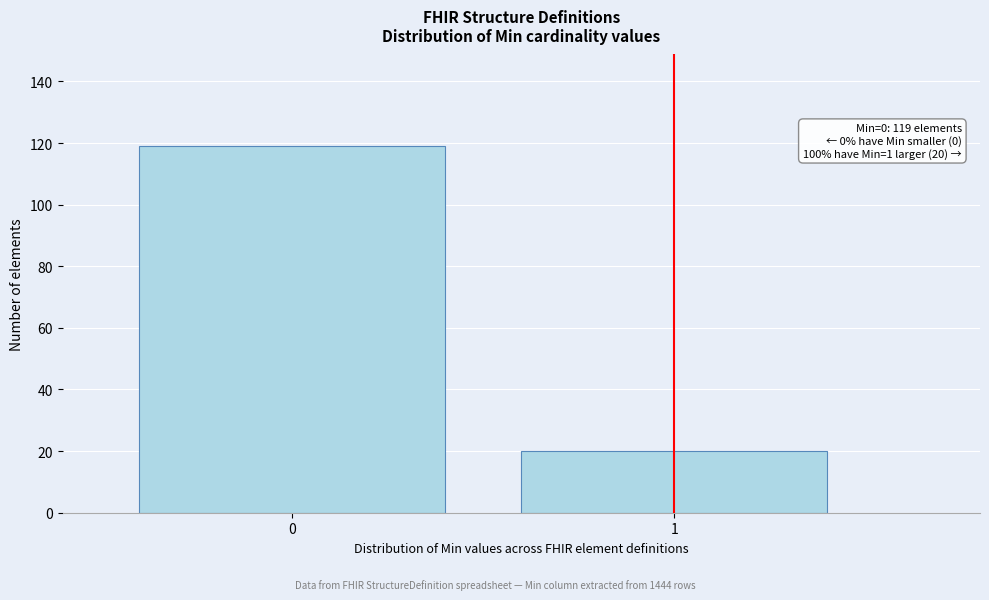

Reading right to left, extract all data points from this chart.

20	119